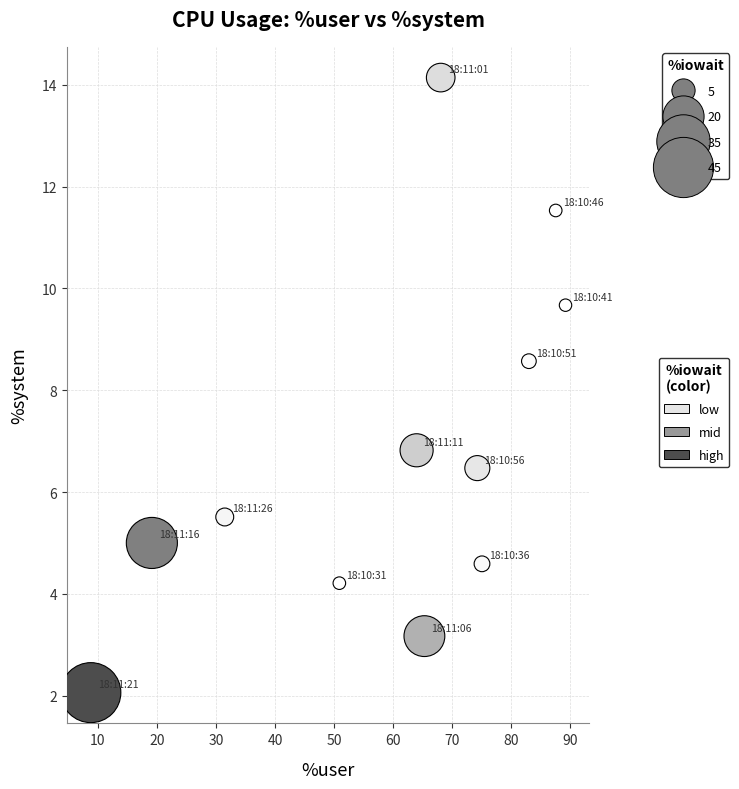

What is the average X value?

59.7